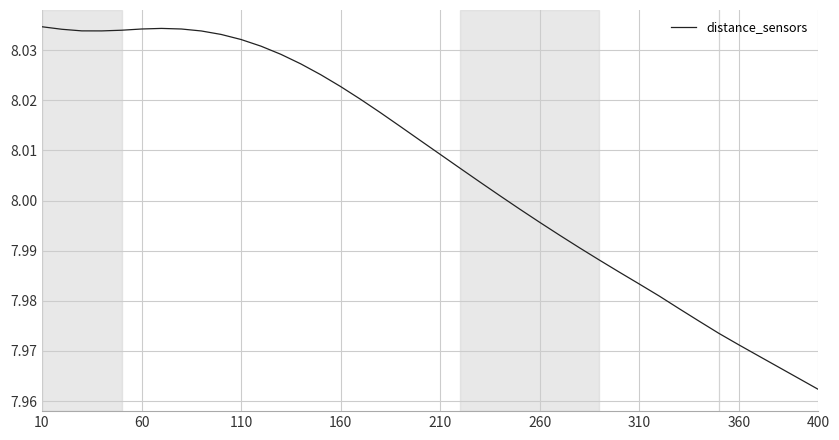

What is the smallest value displayed?

8.0